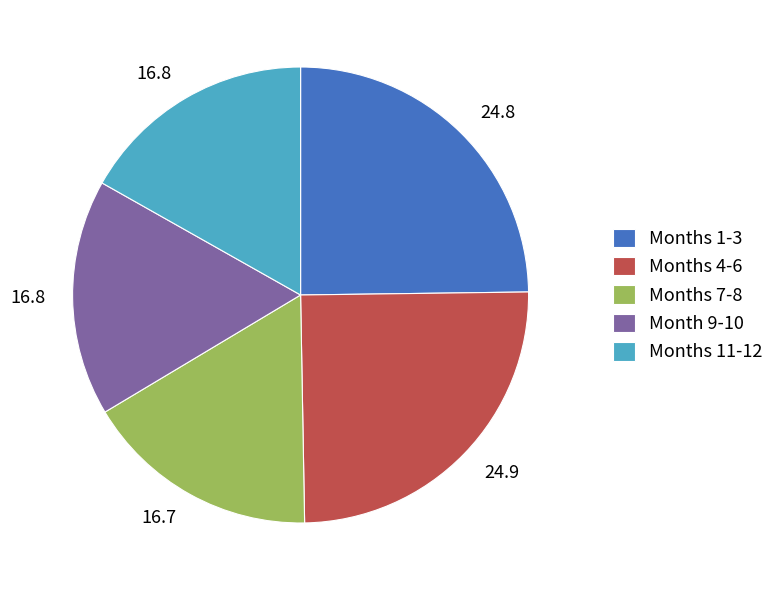

Is the sum of Months 11-12 and Months 4-6 greater than half?

No